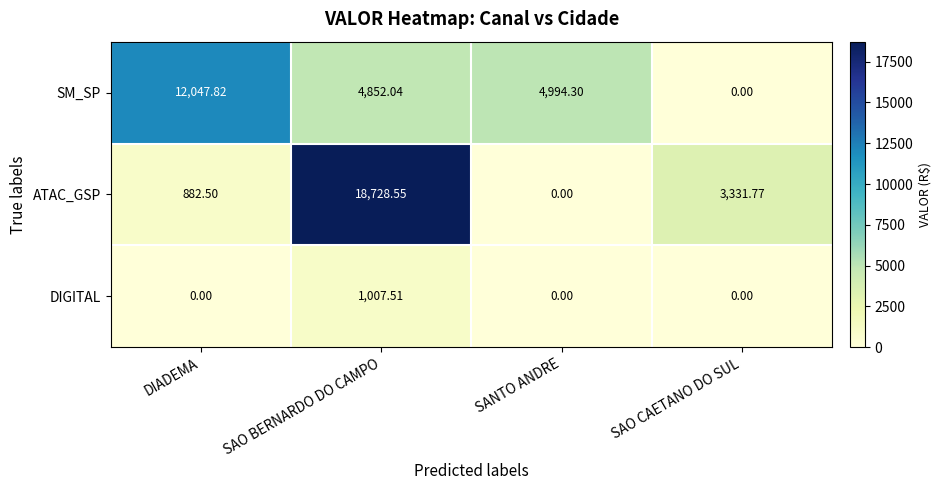

Rank the series by their maximum value, from highest to lowest.

ATAC_GSP, SM_SP, DIGITAL